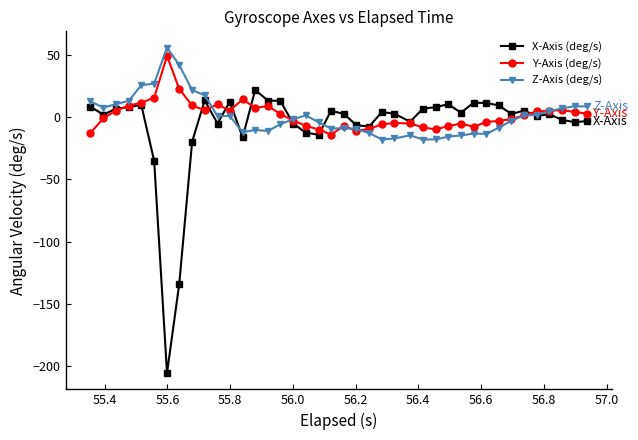

True or false: Z-Axis (deg/s) and Y-Axis (deg/s) intersect in this chart.

True